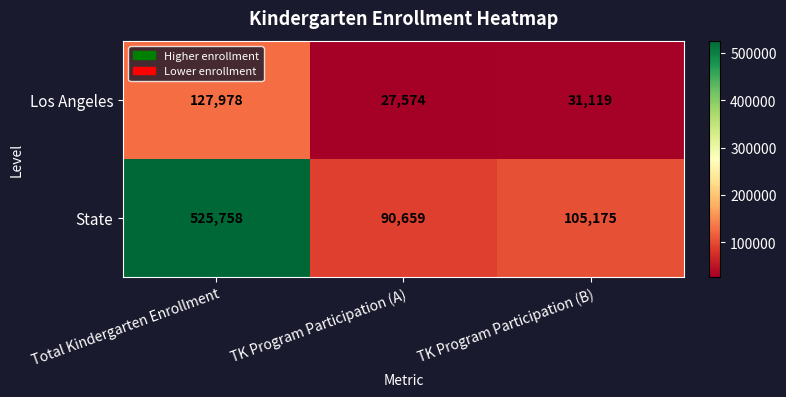

Which series changed the most between Total Kindergarten Enrollment and TK Program Participation (B)?

State